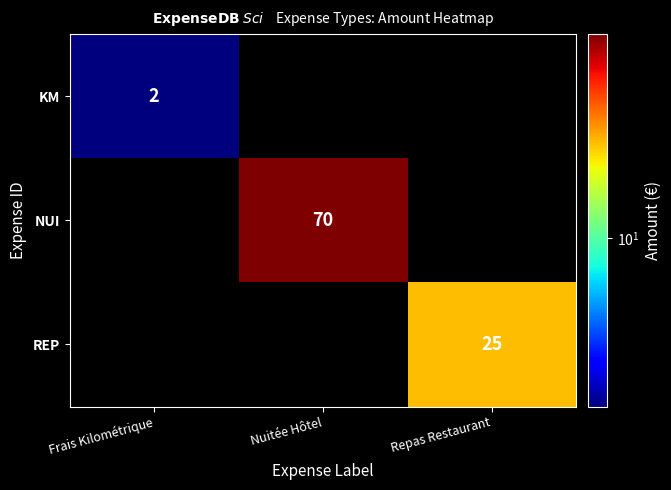

The value of KM at Frais Kilométrique is 2. True or false?

True